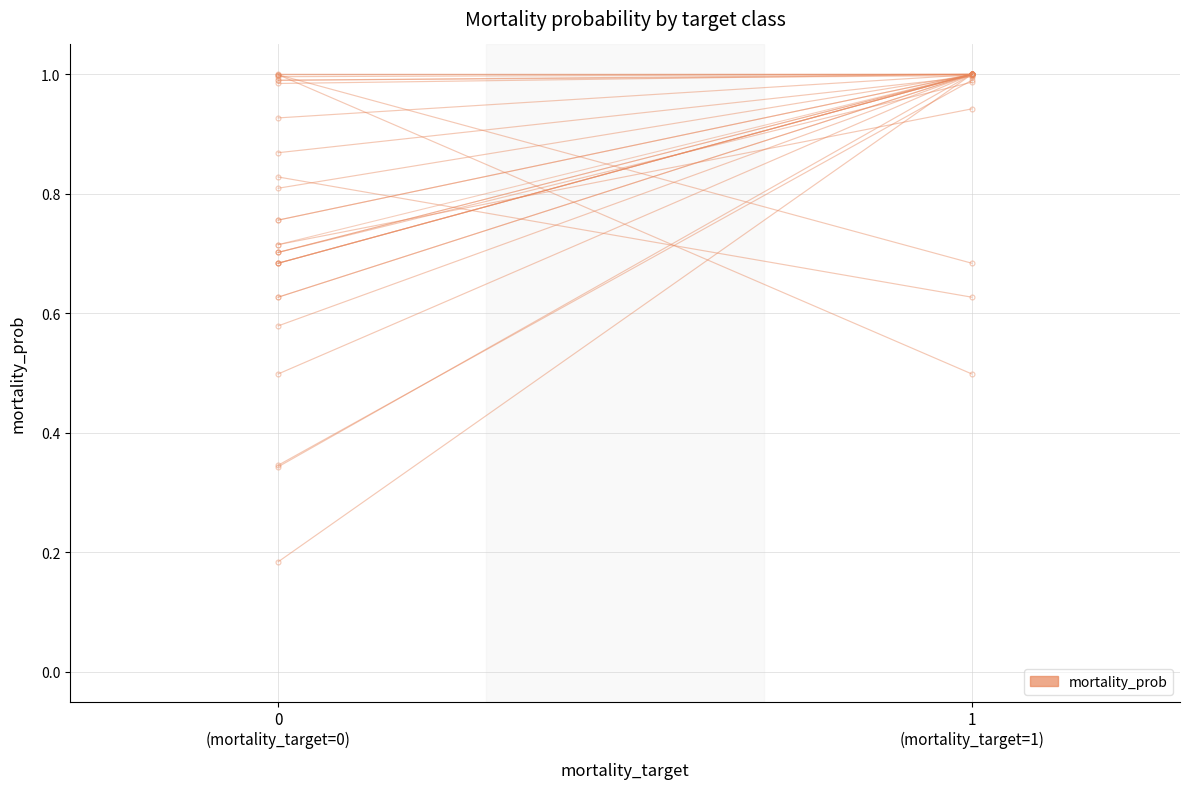

What is the value of the 2nd point from the left?

1.0